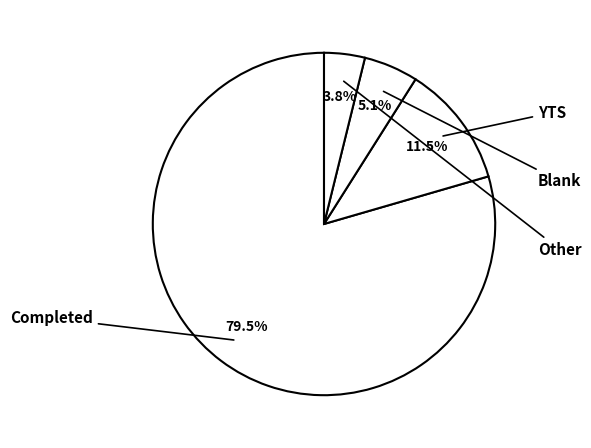

How many segments does this pie chart have?

4